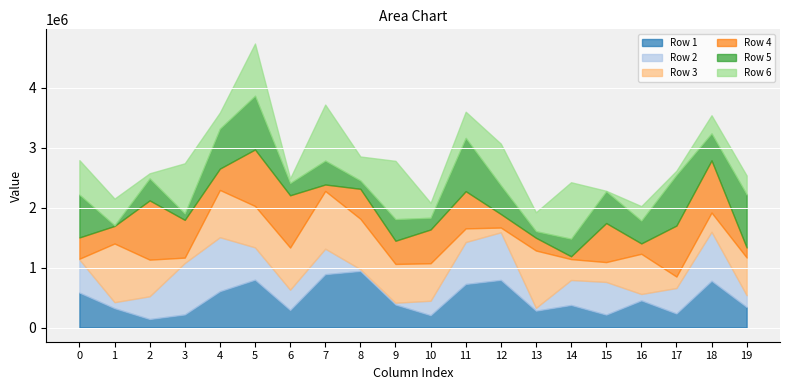

Which series has the widest spread of values?

Row 3